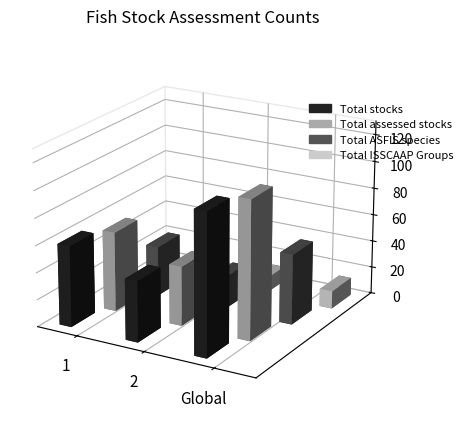

Reading left to right, transcribe all the data shown in this chart.

Total stocks: 60	45	105
Total assessed stocks: 59	44	103
Total ASFIS species: 37	24	52
Total ISSCAAP Groups: 9	11	13